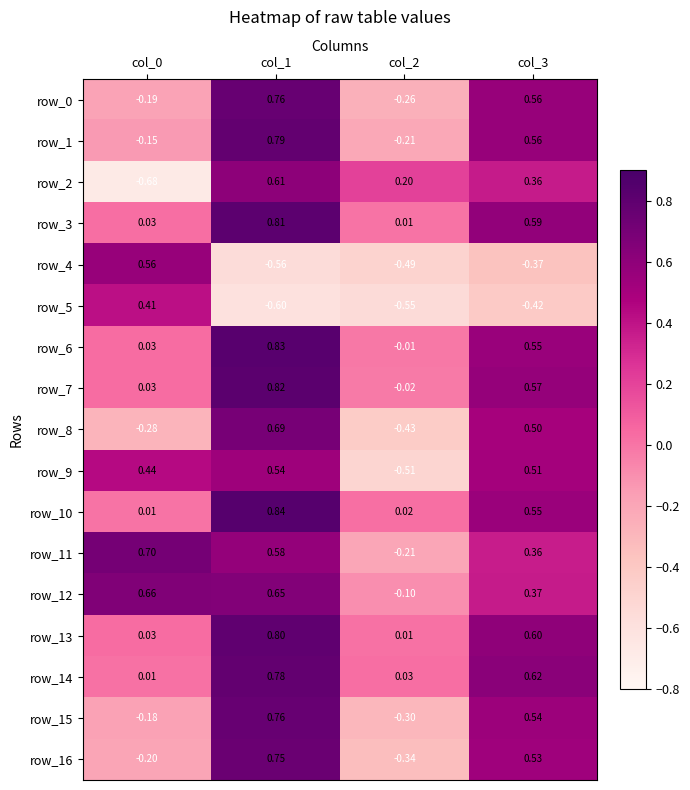

What is the sum of all row_7 values?

1.4